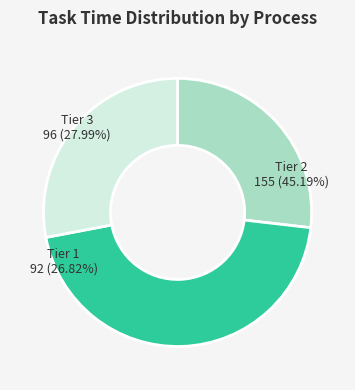

Is there a majority slice in this chart?

No